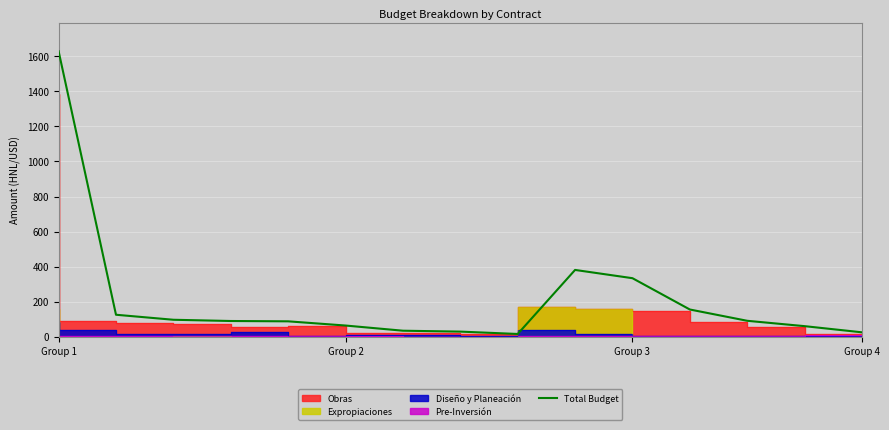

What is the difference between the values at 7 and 9?

352.2